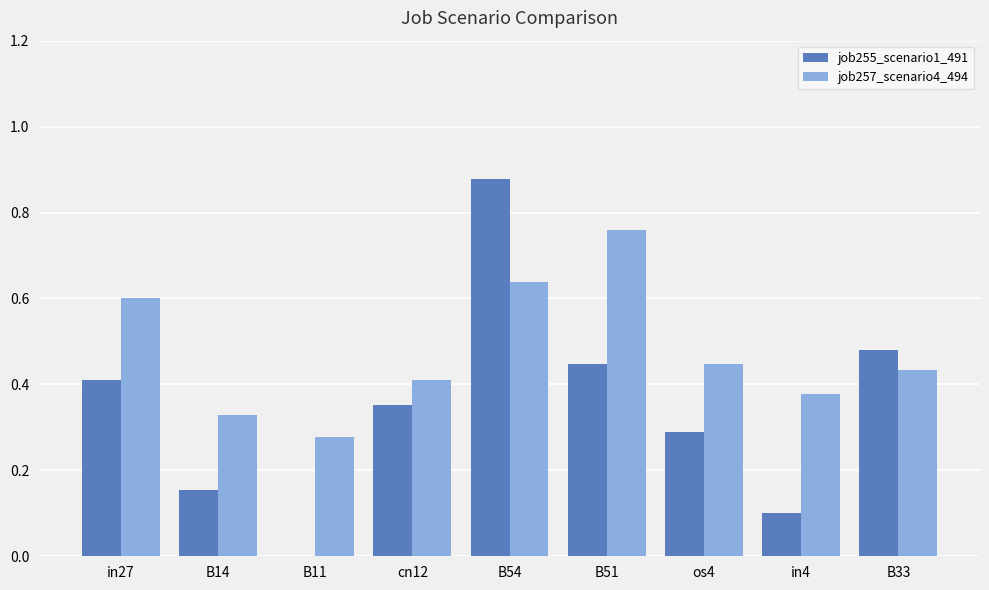

Which category has the highest value across all series?

B54